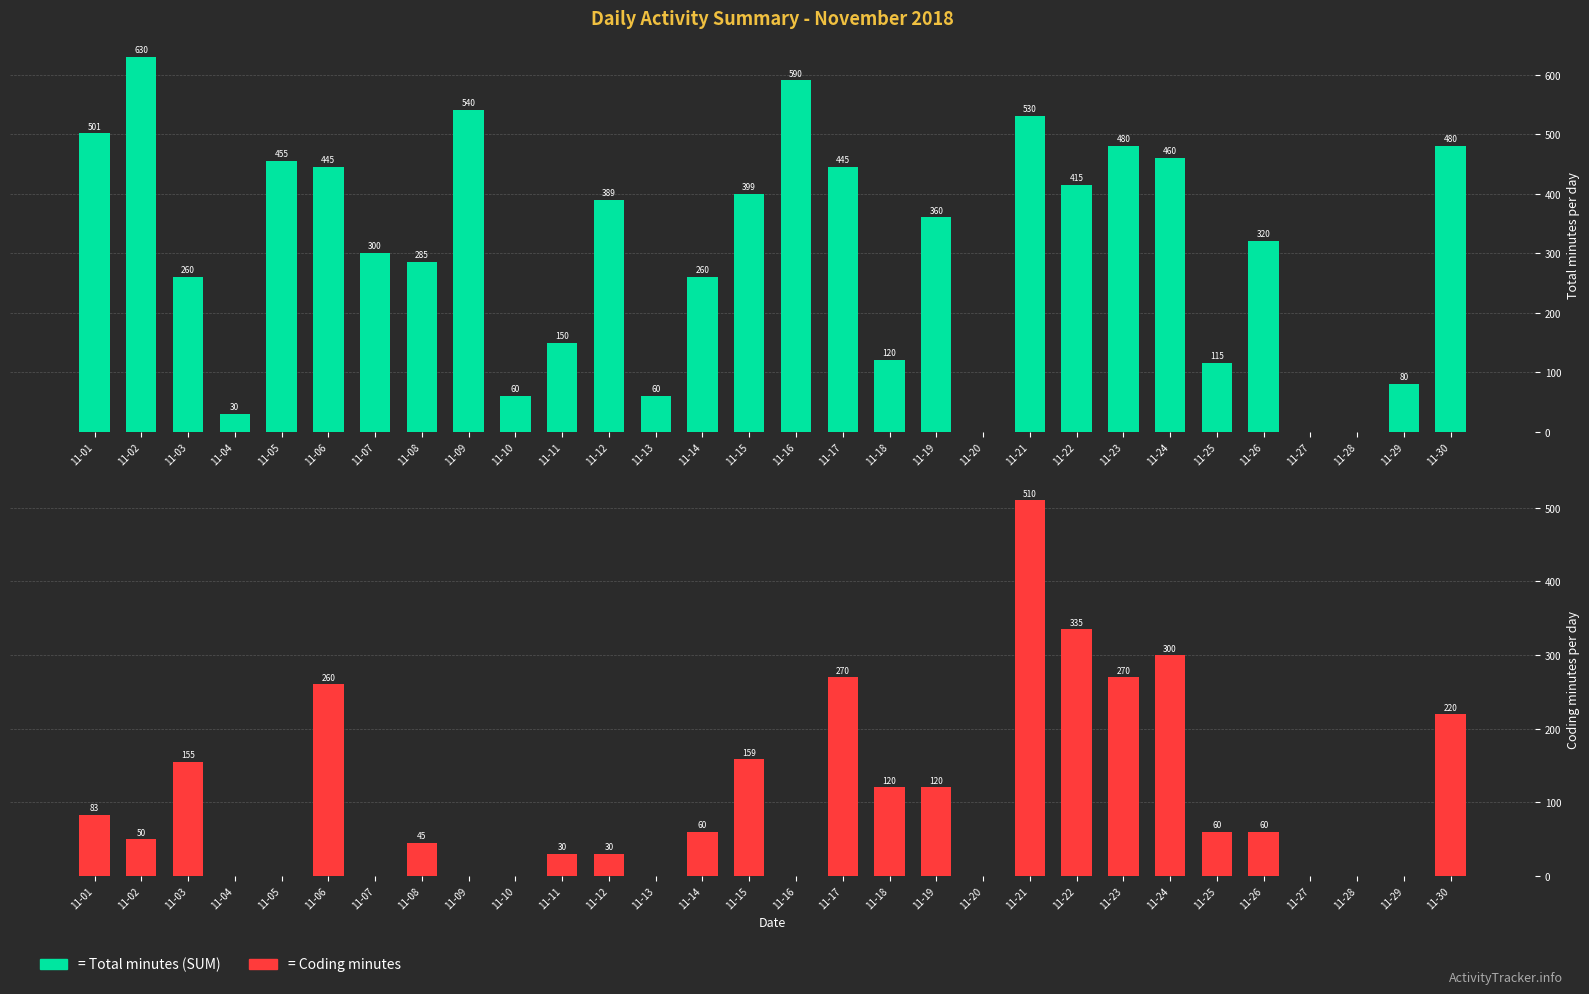

List the series in order of their overall mean, highest first.

Total (SUM), Coding (col_12)